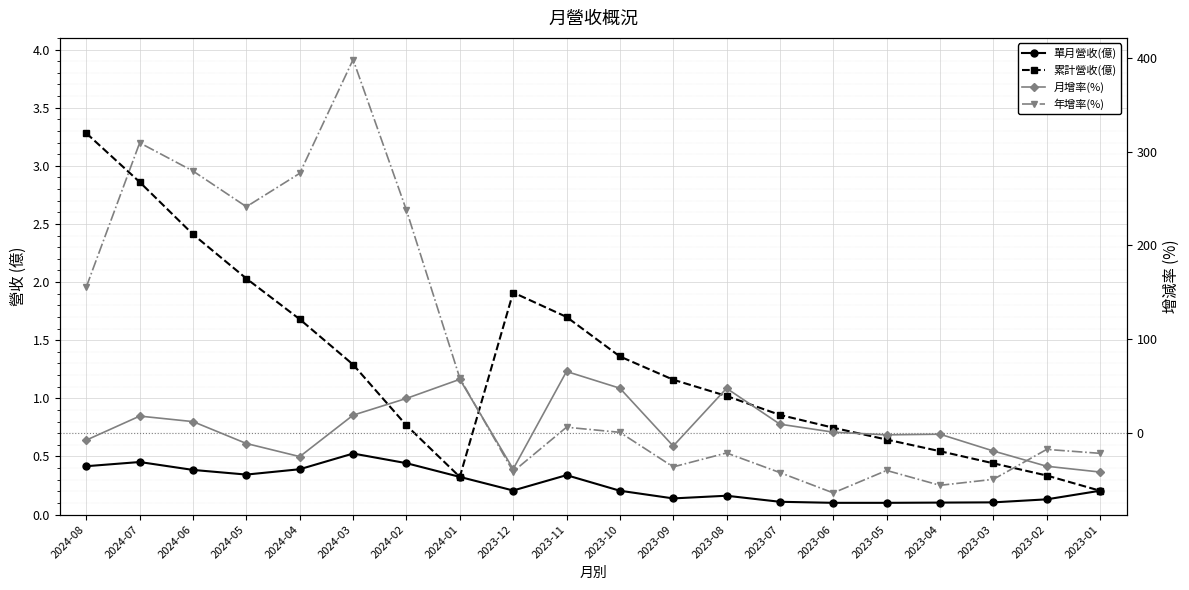

What is the label of the 17th point from the right?

2024-05